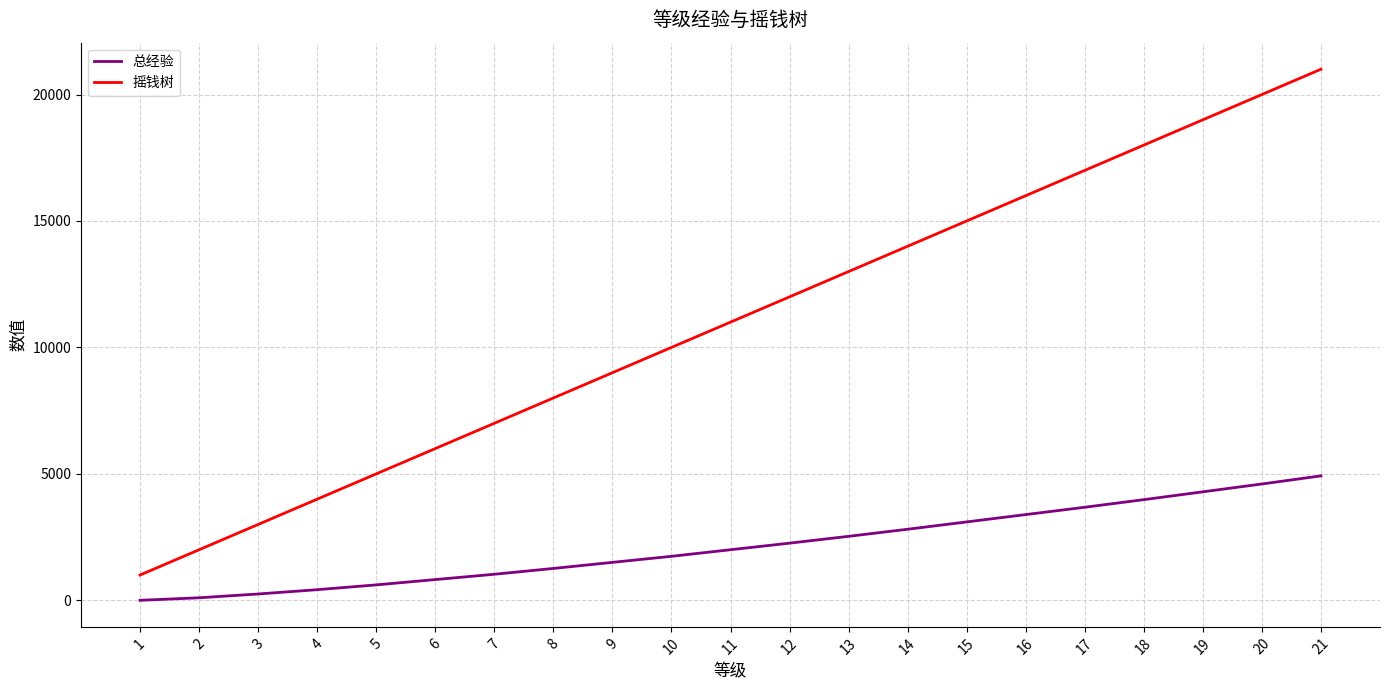

Reading left to right, list all the values displayed in this chart.

总经验: 1=0	2=100	3=250	4=420	5=610	6=820	7=1030	8=1260	9=1500	10=1740	11=2000	12=2260	13=2530	14=2810	15=3100	16=3390	17=3680	18=3980	19=4290	20=4600	21=4920
摇钱树: 1=1000	2=2000	3=3000	4=4000	5=5000	6=6000	7=7000	8=8000	9=9000	10=10000	11=11000	12=12000	13=13000	14=14000	15=15000	16=16000	17=17000	18=18000	19=19000	20=20000	21=21000